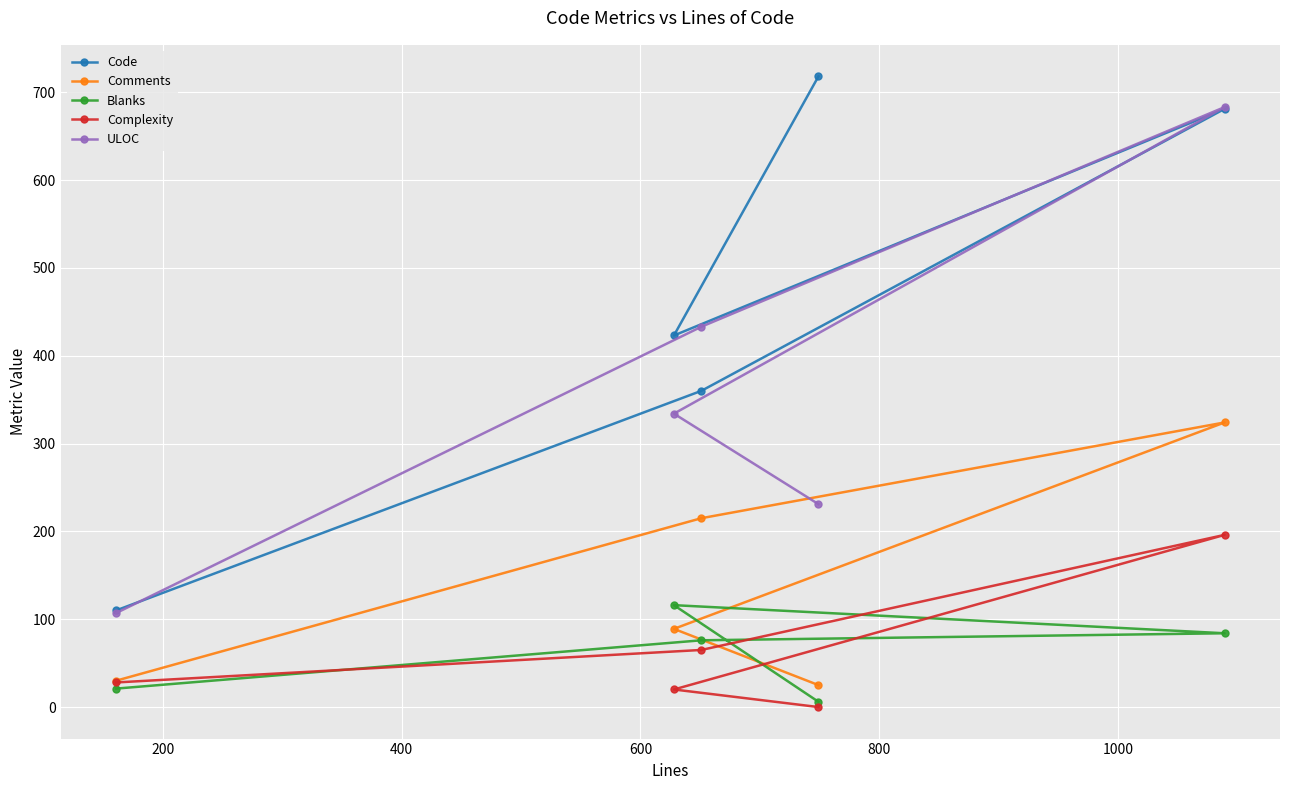

How many values in the ULOC series exceed 334?

2